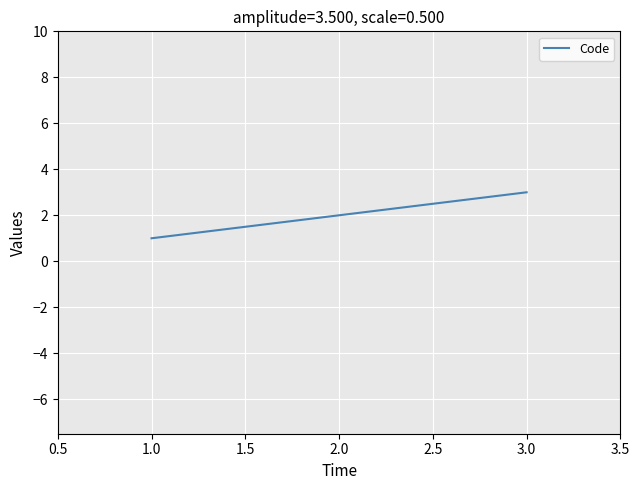

At which category does the chart reach its minimum across all series?

1.0